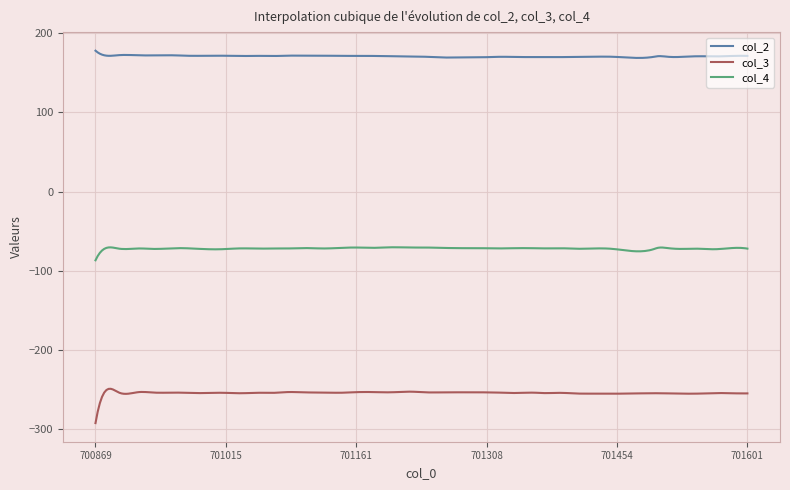

List the series in order of their peak value, highest first.

col_2, col_4, col_3